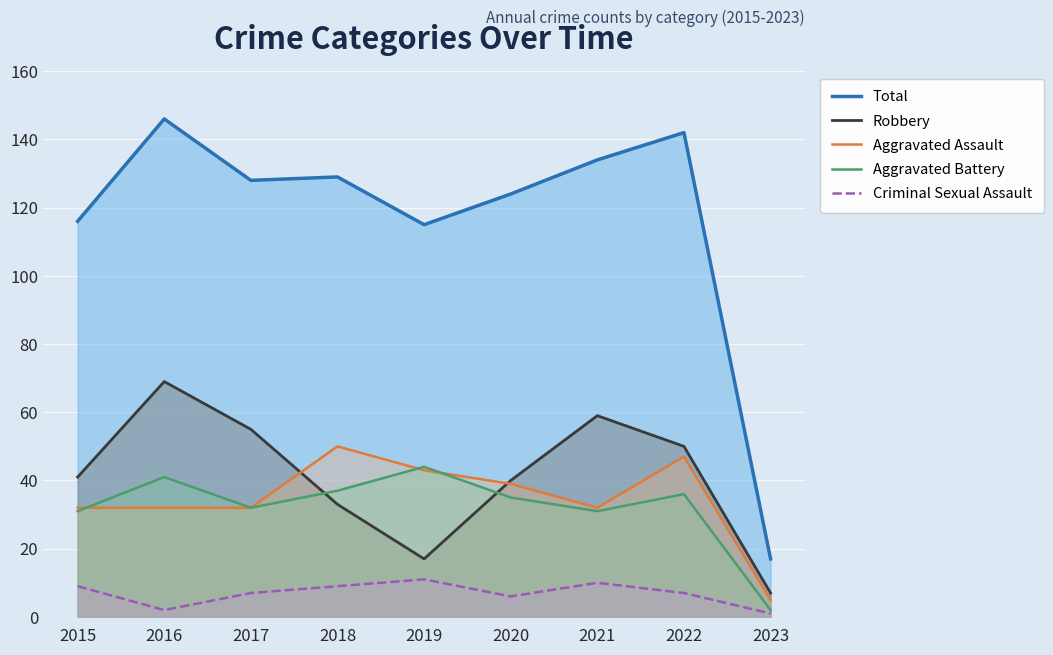

True or false: Criminal Sexual Assault has more than 2 points higher than both neighbors.

False